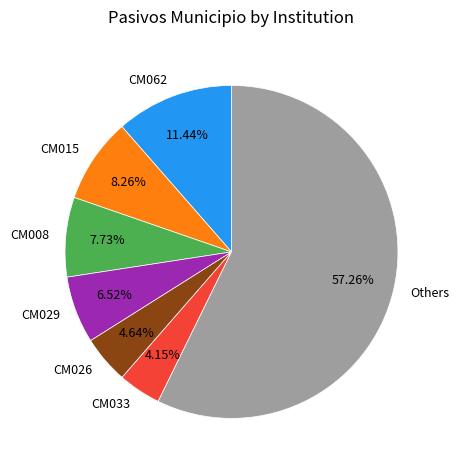

To the nearest percent, what is the difference between the largest and smallest slice percentages?

53%